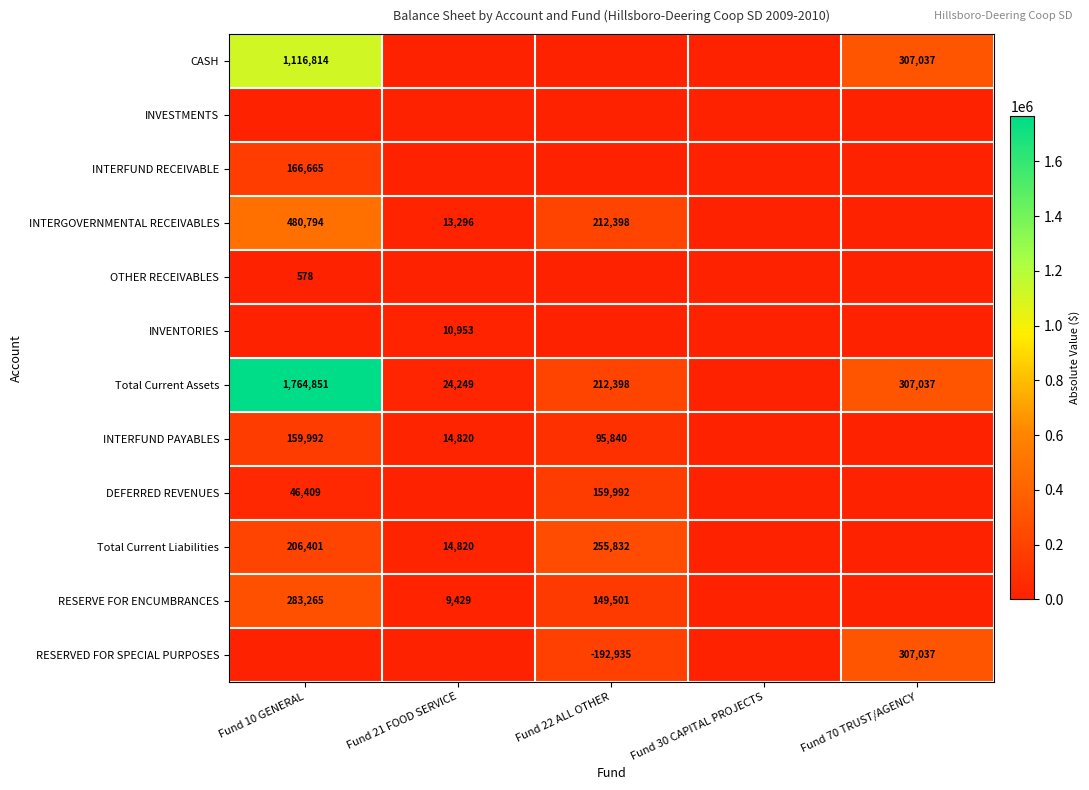

At how many categories does at least one series exceed 1649445?

1